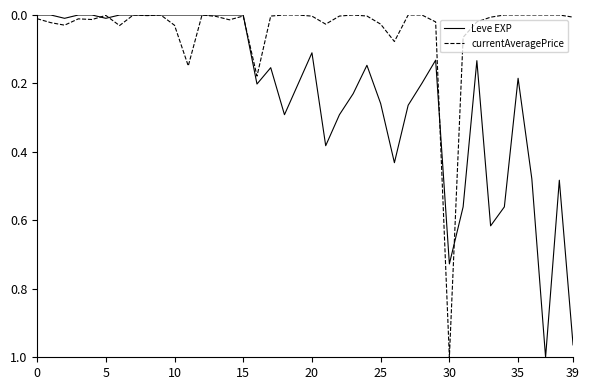

What is the label of the 10th point from the left?

9